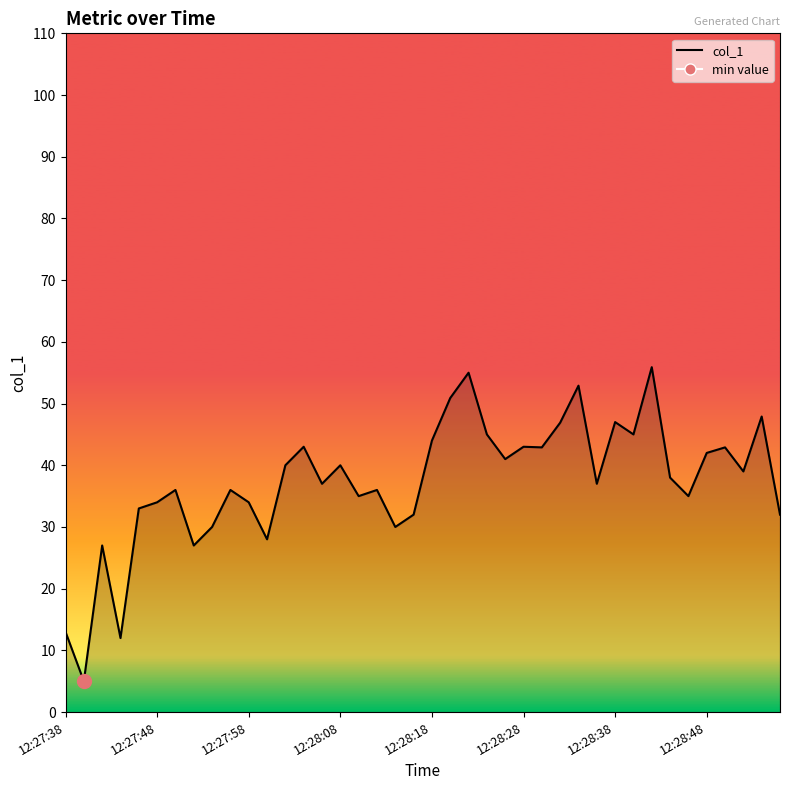

What is the difference between the maximum and minimum values?

50.9